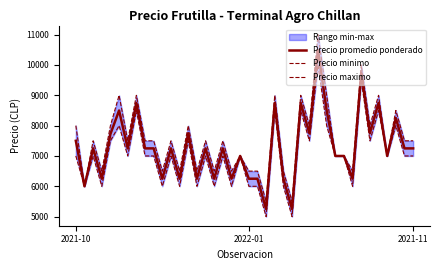

Rank the series by their average value, from lowest to highest.

Precio minimo, Precio promedio ponderado, Precio maximo